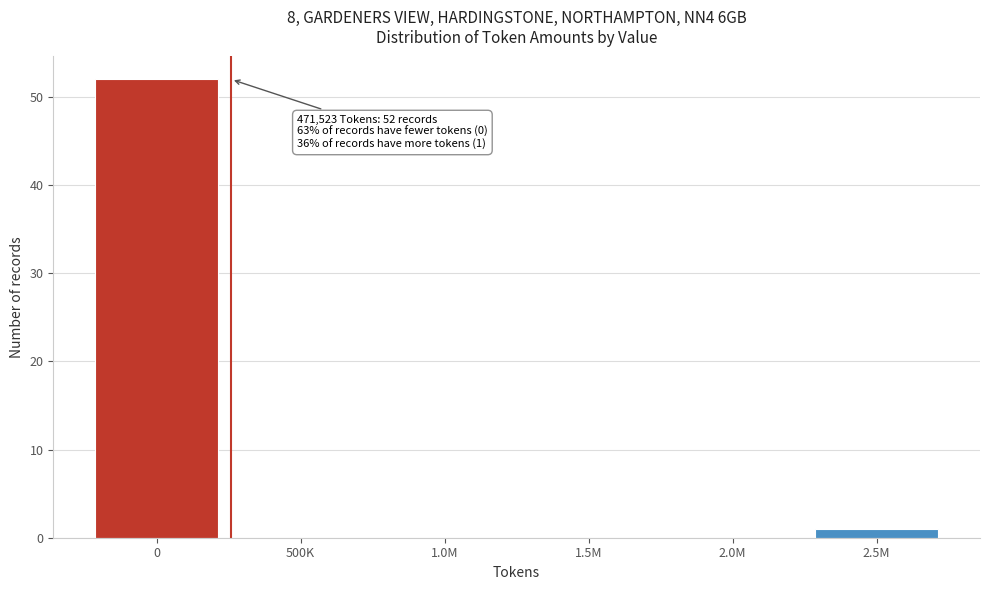

Reading left to right, what are all the values shown in this chart?

0=52	500K=0	1.0M=0	1.5M=0	2.0M=0	2.5M=1